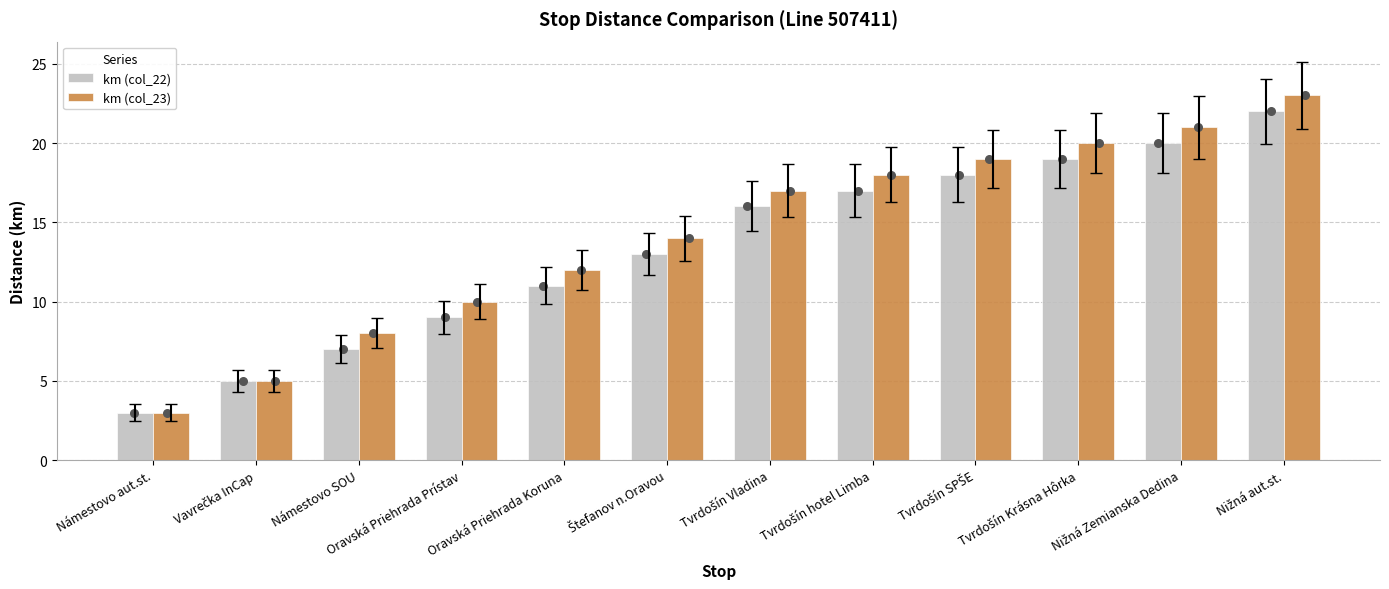

Which series has the widest spread of Y values?

km (col_23)